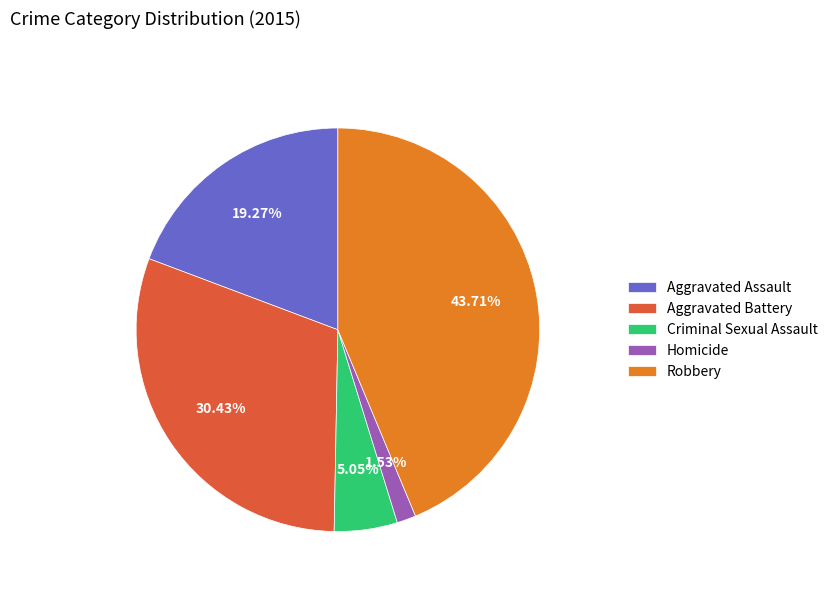

To the nearest percent, what is the combined percentage of Robbery and Aggravated Assault?

63%